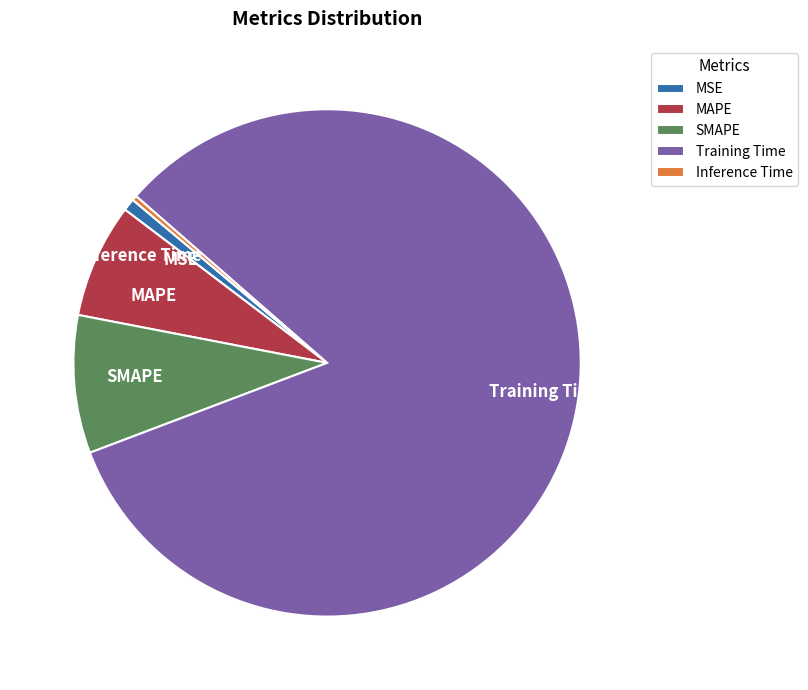

What is the majority slice?

Training Time